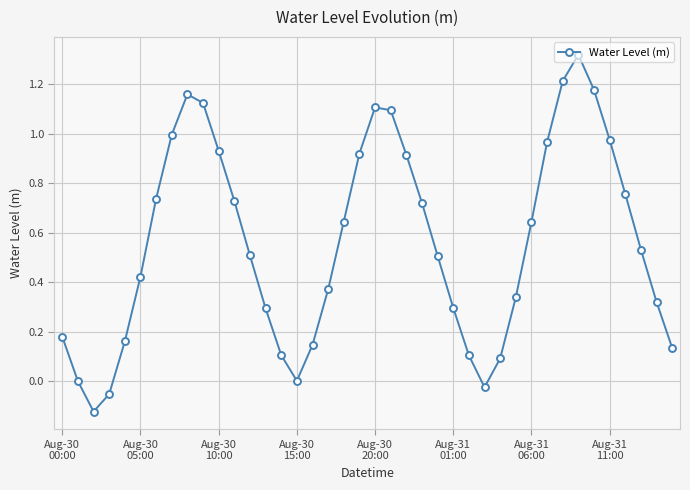

How many points are lower than both their immediate neighbors (excluding endpoints)?

3